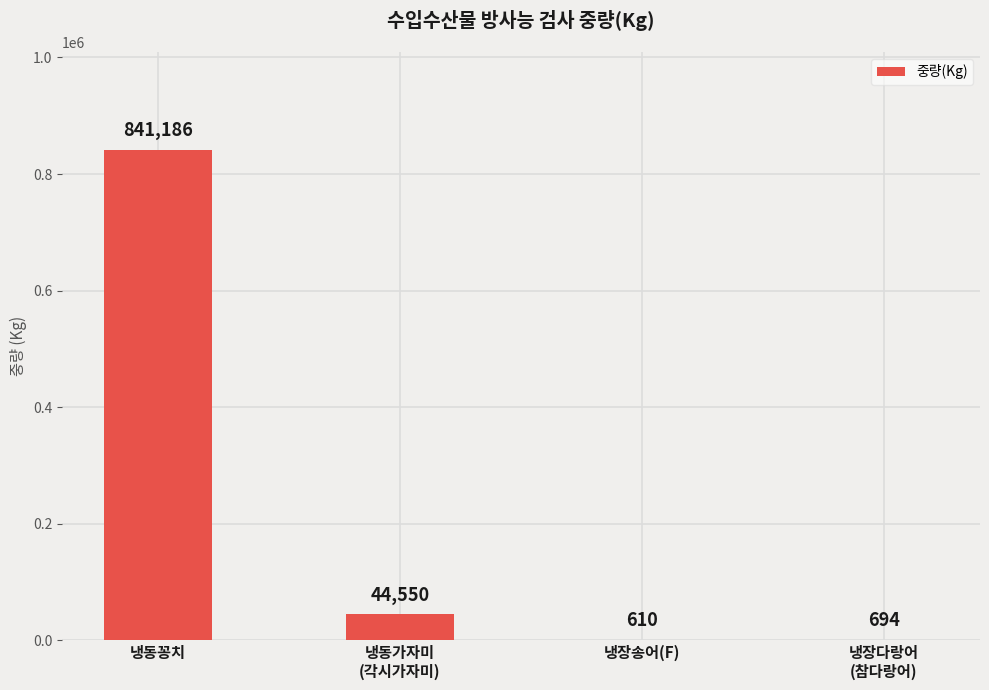

Count the number of categories in the chart.

4